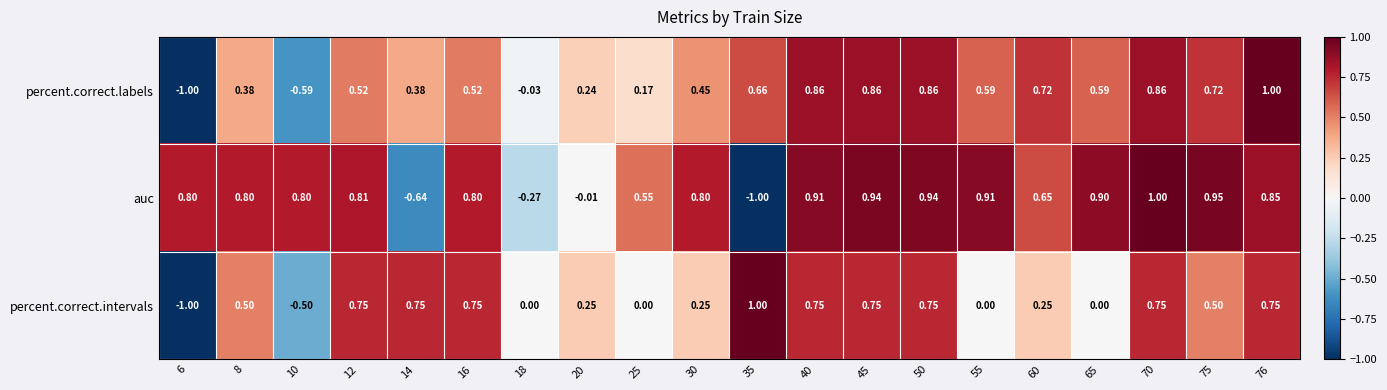

Rank the series at 75 from highest to lowest value.

auc, percent.correct.labels, percent.correct.intervals